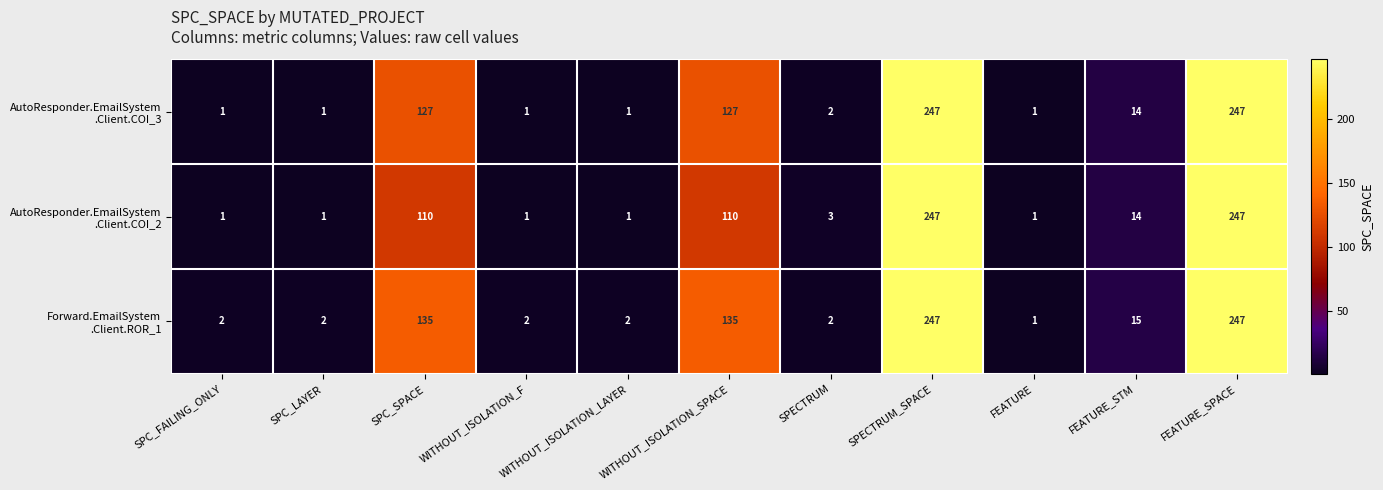

What is the total value across all series at SPECTRUM_SPACE?

741